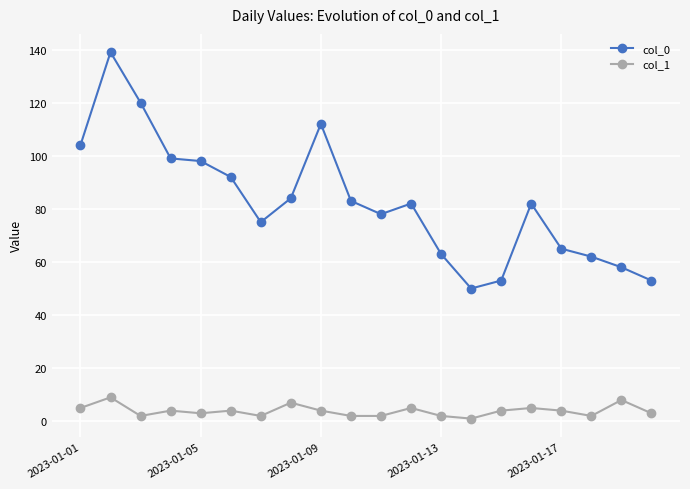

What is the difference between the maximum and minimum values in the col_1 series?

8